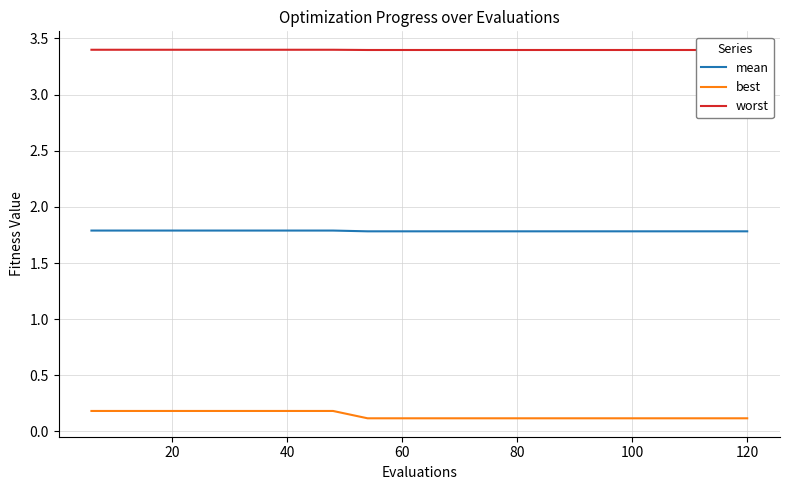

True or false: best and mean intersect in this chart.

False